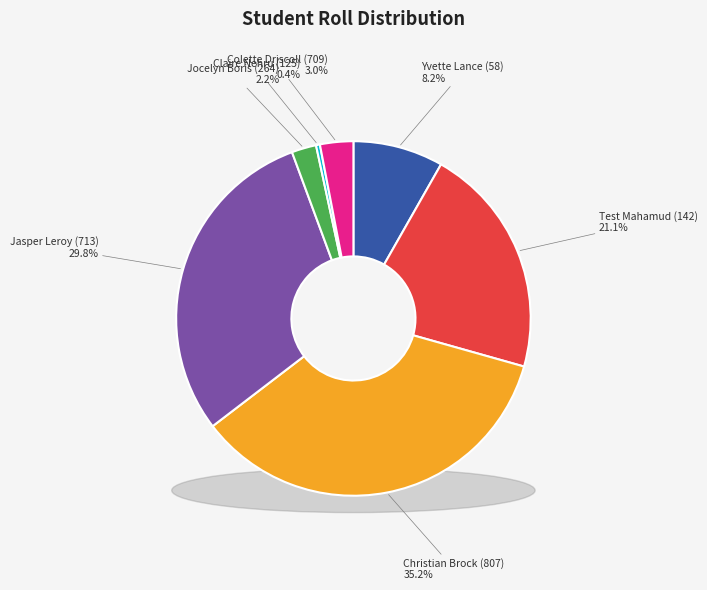

The Jocelyn Boris (264) slice represents 2% of the pie. True or false?

True